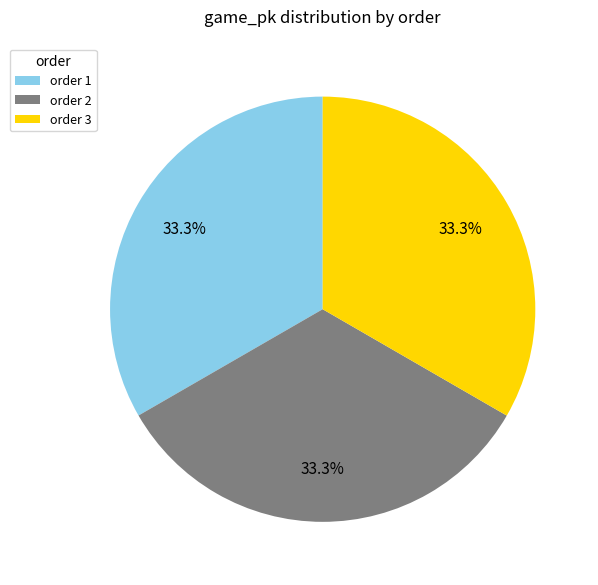

What is the ratio of the value at order 2 to the value at order 3?

1.0